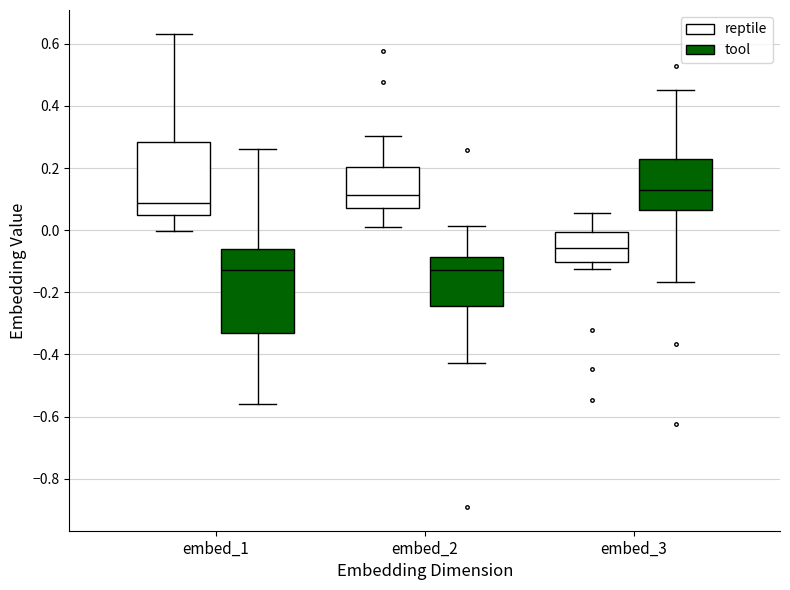

Where does the upper whisker of the box for embed_2 (tool) end on the y-axis? The values are not printed on the chart, so give them approximately, as read against the axis.

0.02